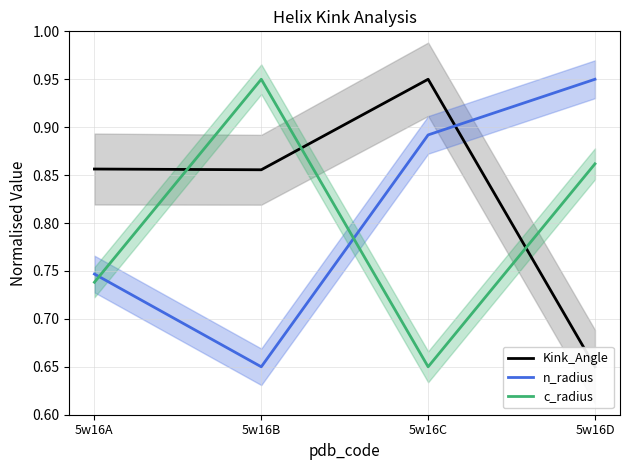

Between 5w16D and 5w16C, which is larger?

5w16C